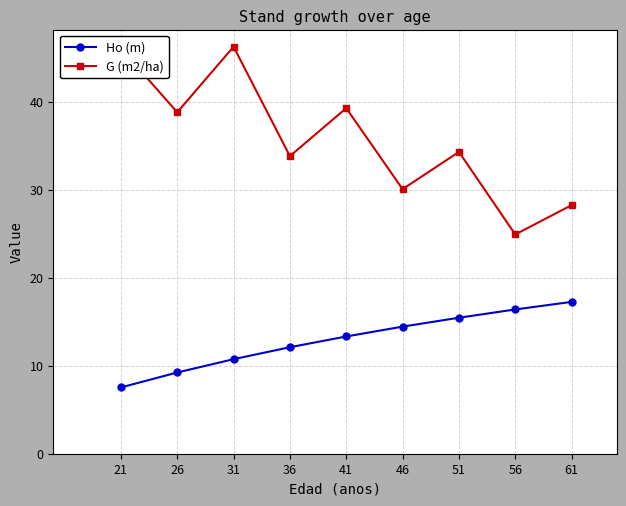

At how many categories does at least one series exceed 42?

2